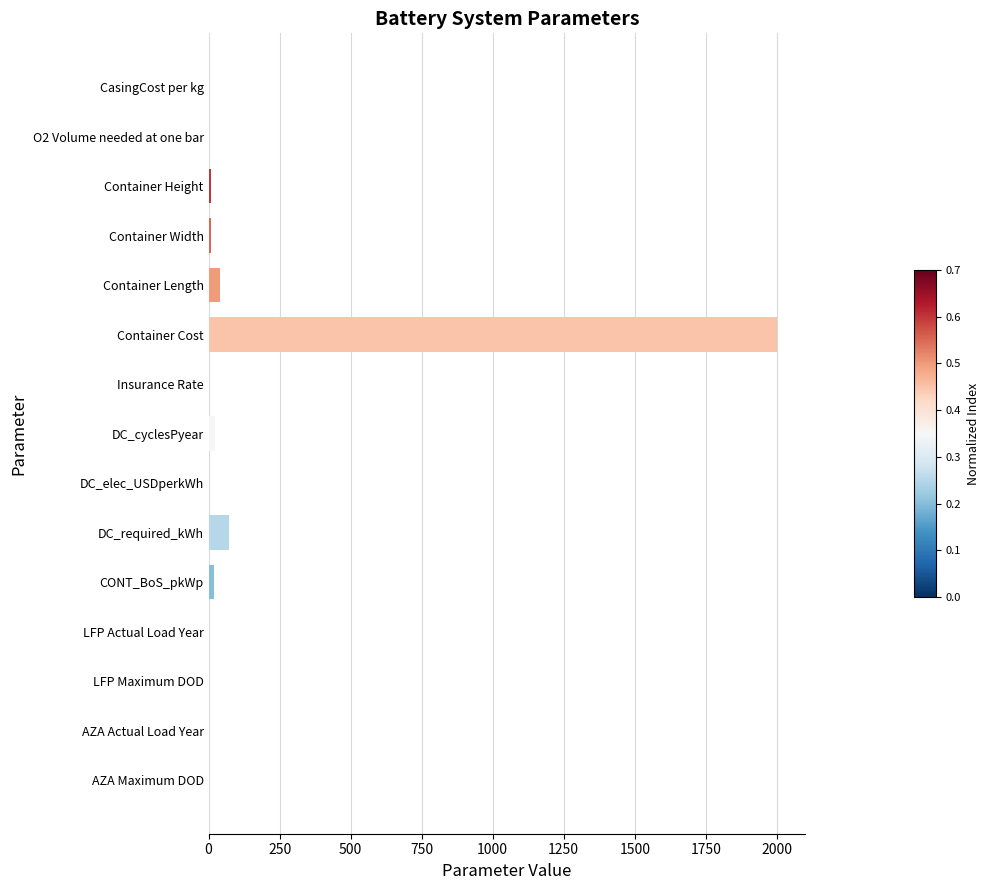

At which category does the chart reach its peak across all series?

Container Cost